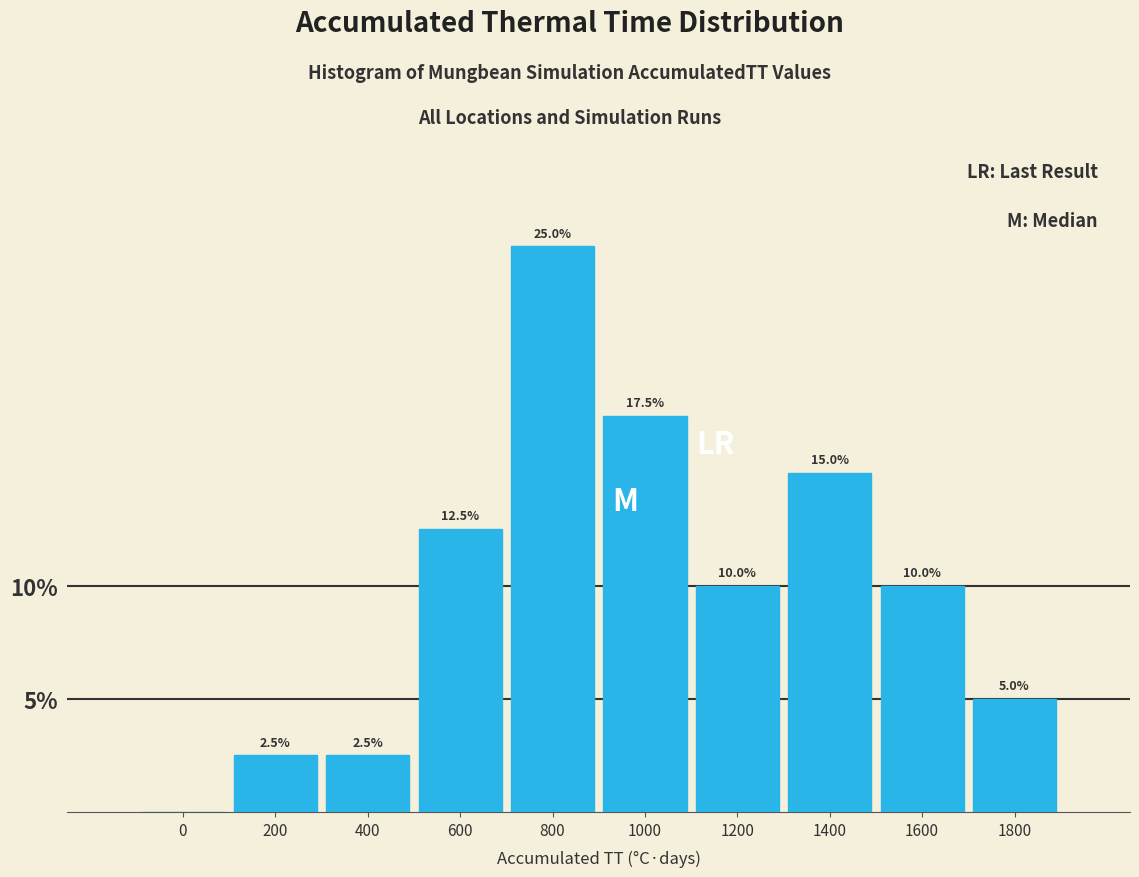

Reading left to right, what are all the values shown in this chart?

0=0.0	200=2.5	400=2.5	600=12.5	800=25.0	1000=17.5	1200=10.0	1400=15.0	1600=10.0	1800=5.0